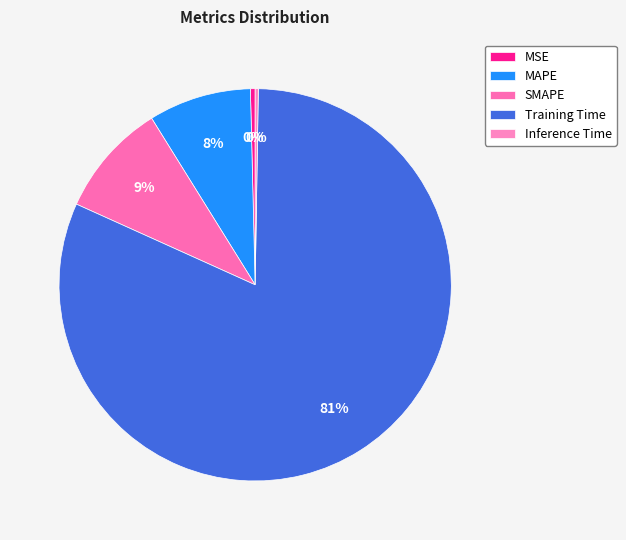

The SMAPE slice represents 20% of the pie. True or false?

False